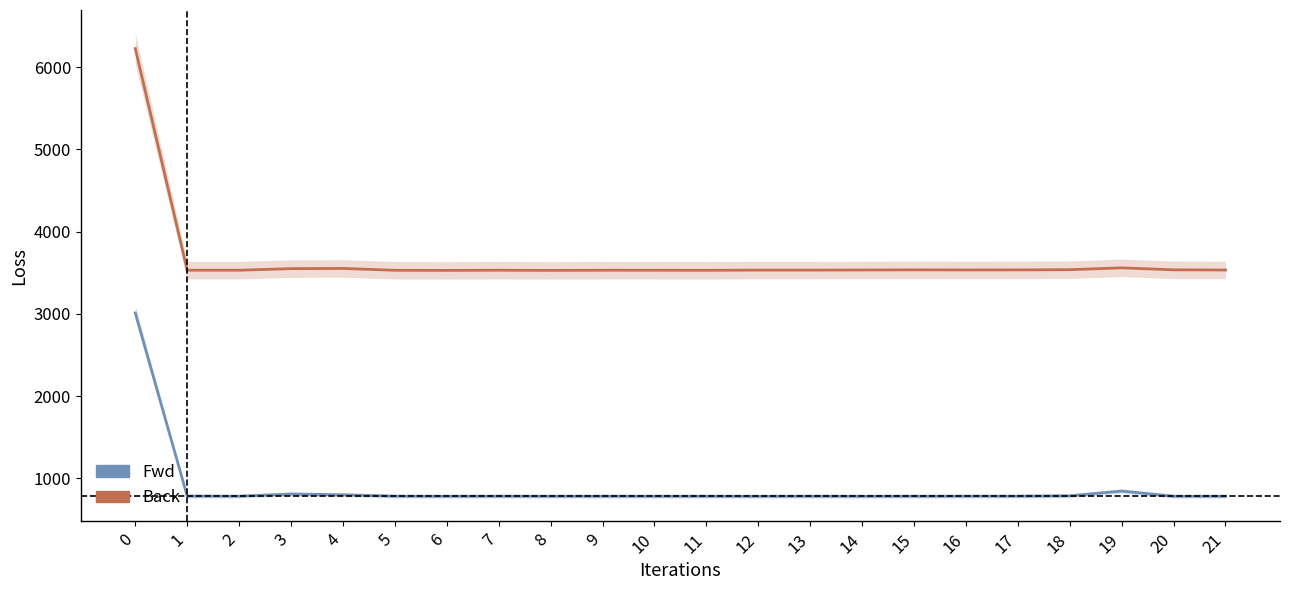

True or false: Fwd has more than 0 points higher than both neighbors.

True